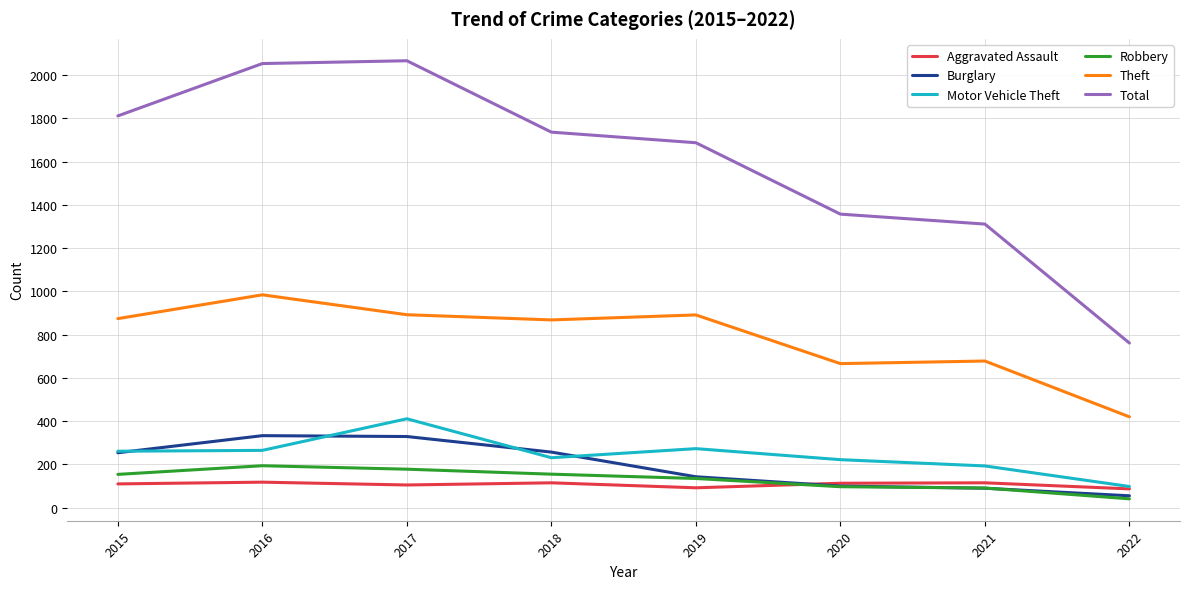

Is this an area chart (filled region under the line)?

No